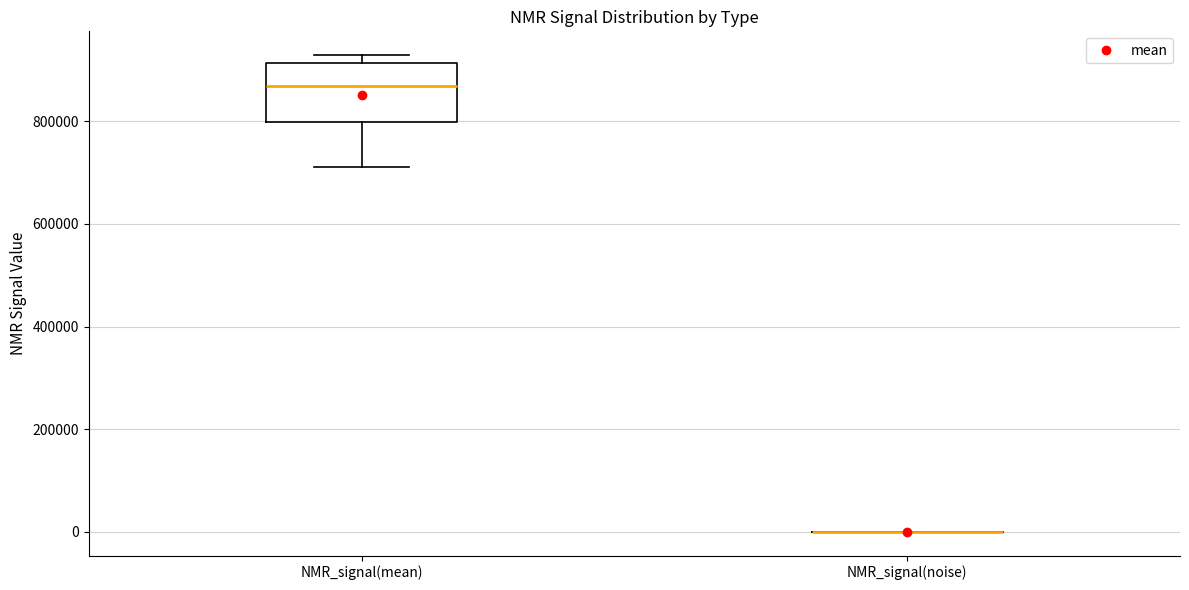

Reading left to right, read every box against the y-axis: the position of its median line, the range the box covers, and the ends of its whiskers. The values are not printed on the chart, so give them approximately, as read against the axis.

NMR_signal(mean): median 860000, box 800000 to 920000, whiskers 720000 to 920000 (just above the box's upper edge)
NMR_signal(noise): box collapsed to a line at 0, whiskers 0 to 0